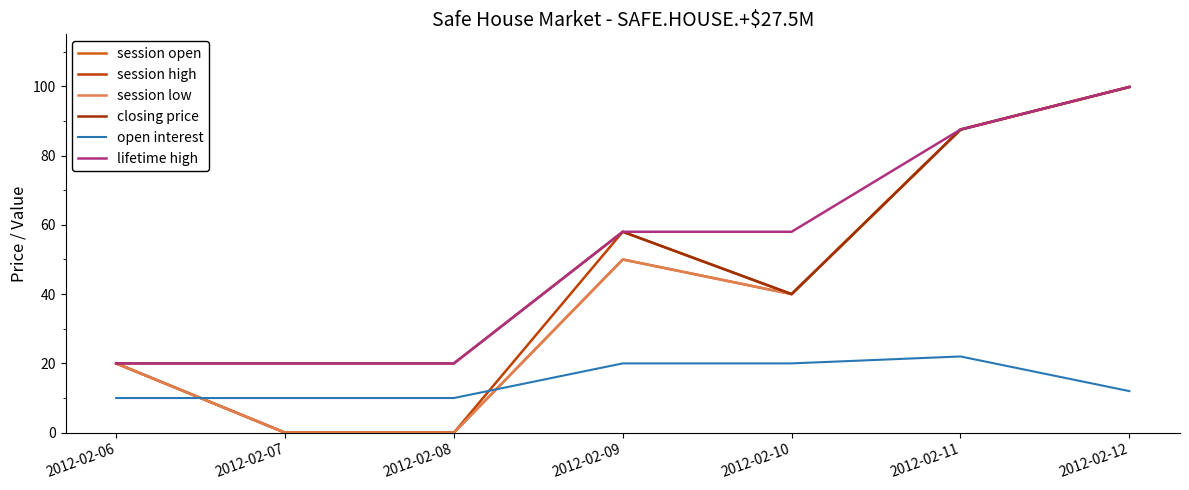

At which category does the chart reach its minimum across all series?

2012-02-07